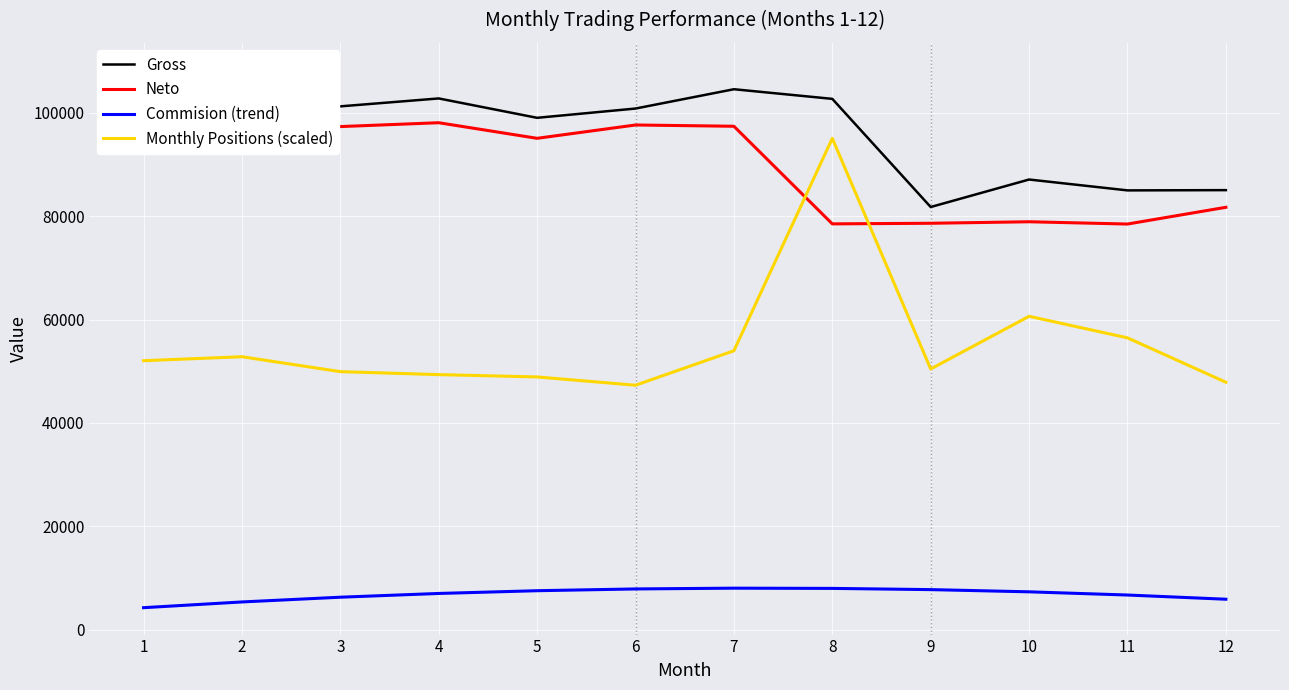

What is the difference between the maximum and second lowest values in the Commision (trend) series?

2664.9